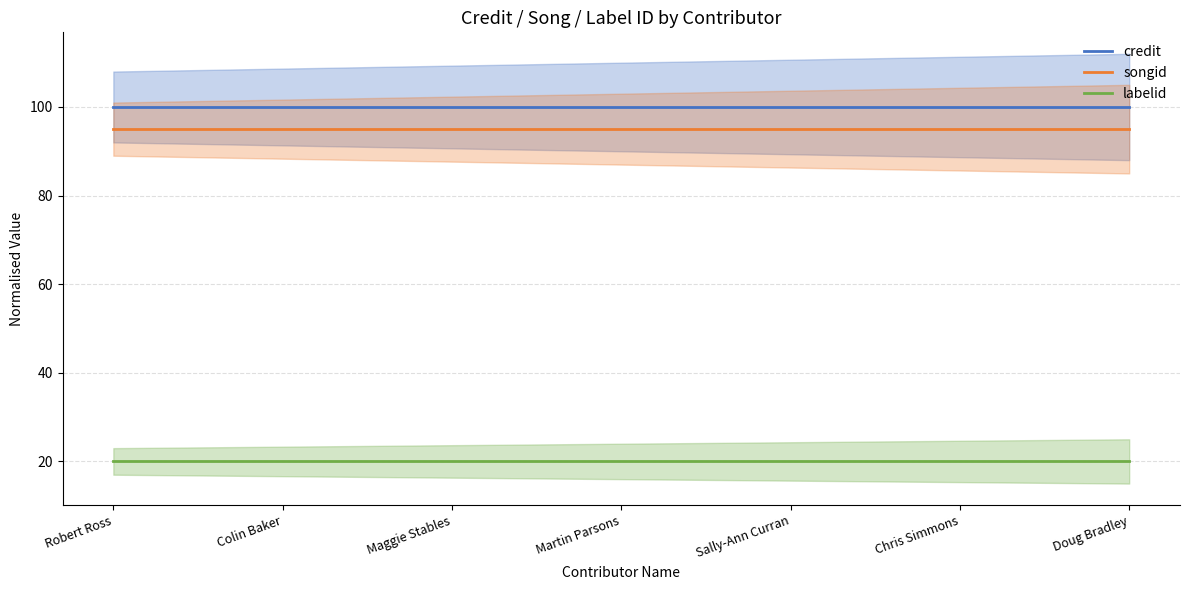

True or false: labelid has a value of 20 at Martin Parsons.

True